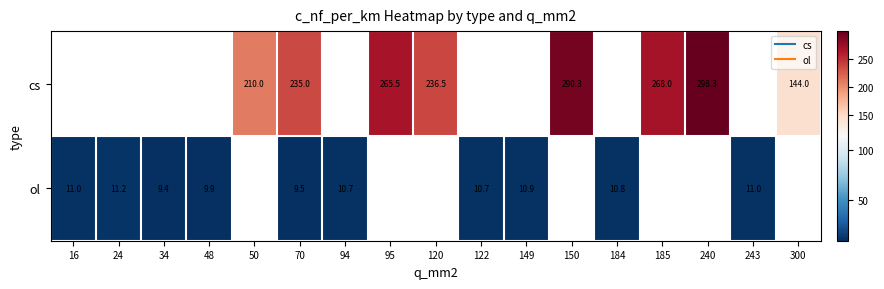

Count the number of data series in this chart.

2